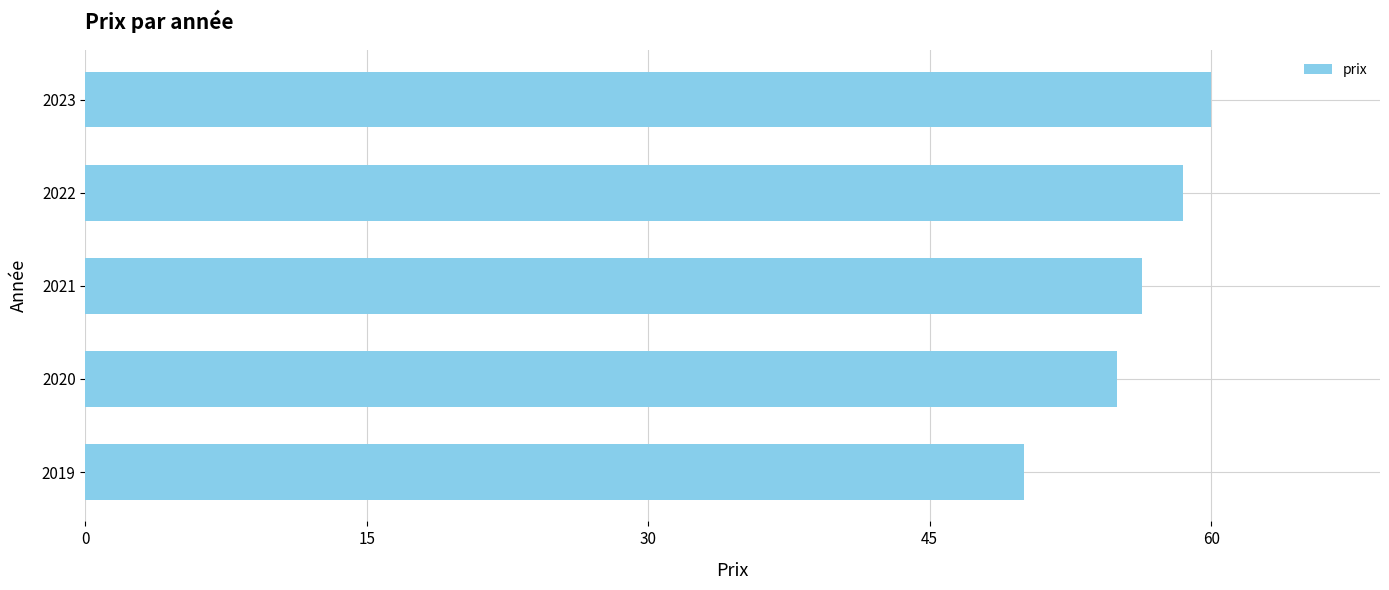

The chart shows a value of 85.7 at 2022. True or false?

False